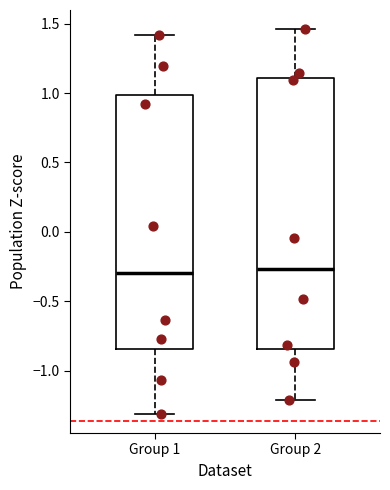

Which box is the tallest, from its lower edge to its upper edge?

Group 2